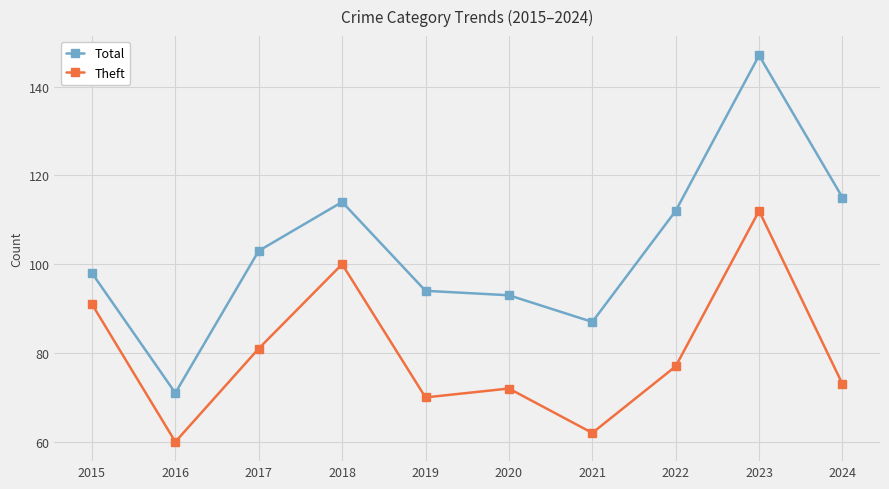

Which series changed the most between 2020 and 2023?

Total